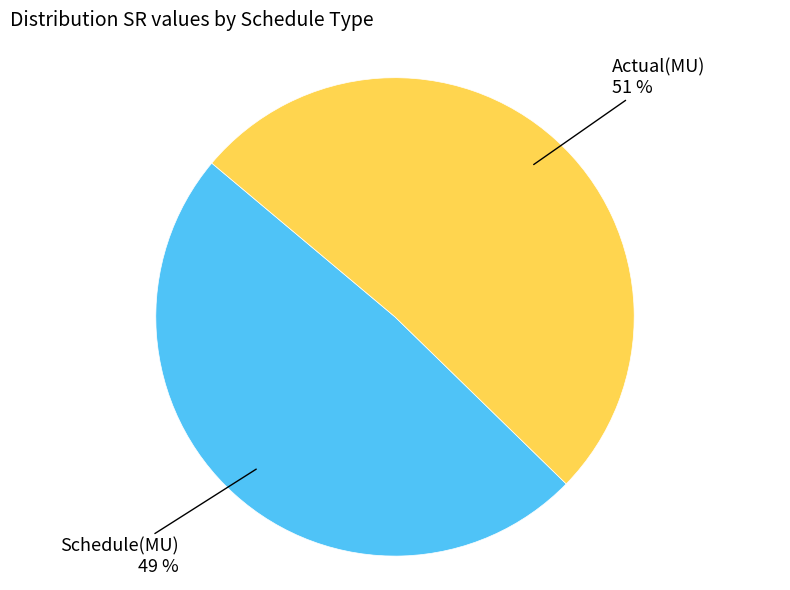

To the nearest percent, what is the average slice percentage?

50%